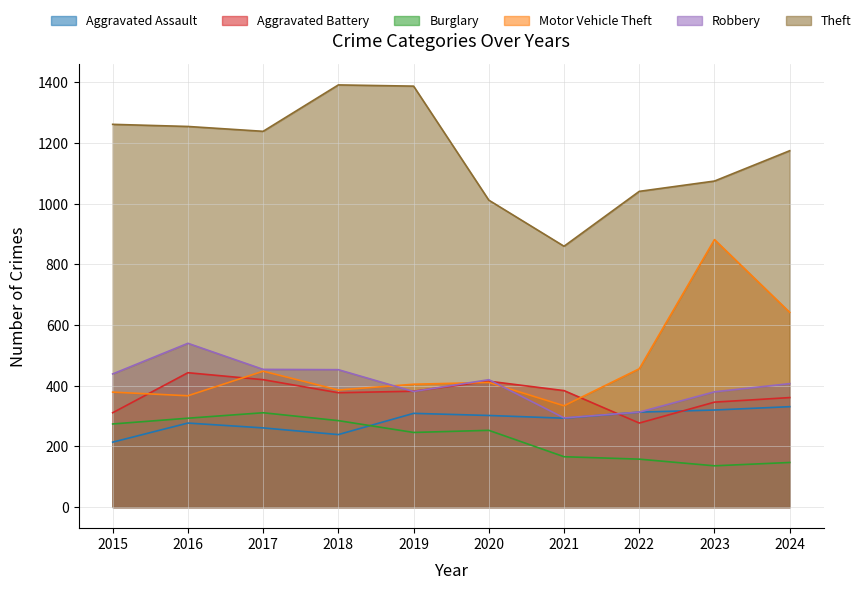

What is the difference between the highest and lowest values at 2017?

978